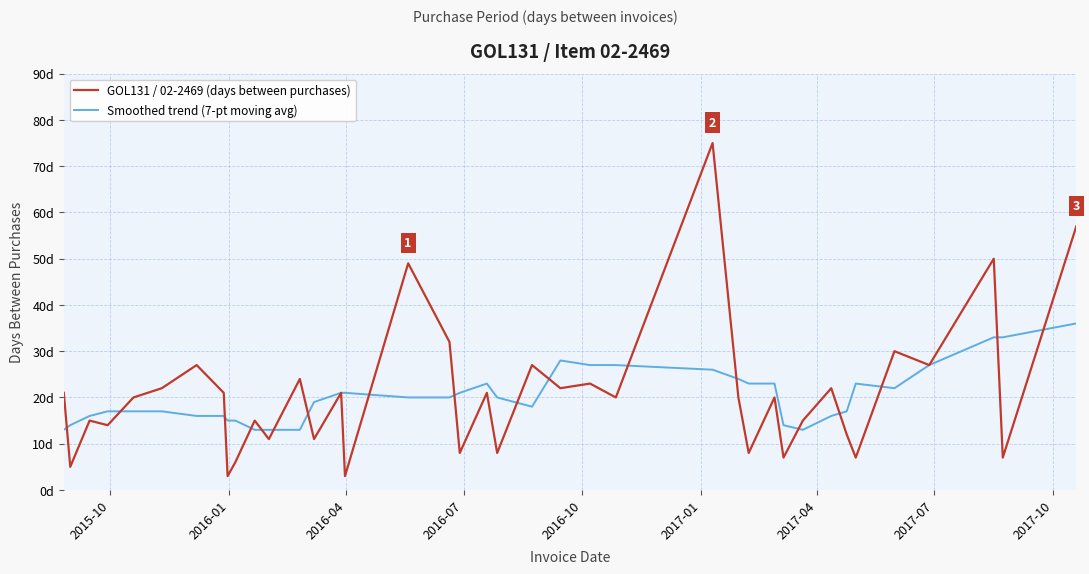

What are all the series names shown in the legend?

GOL131 / 02-2469 (days between purchases), Smoothed trend (7-pt moving avg)